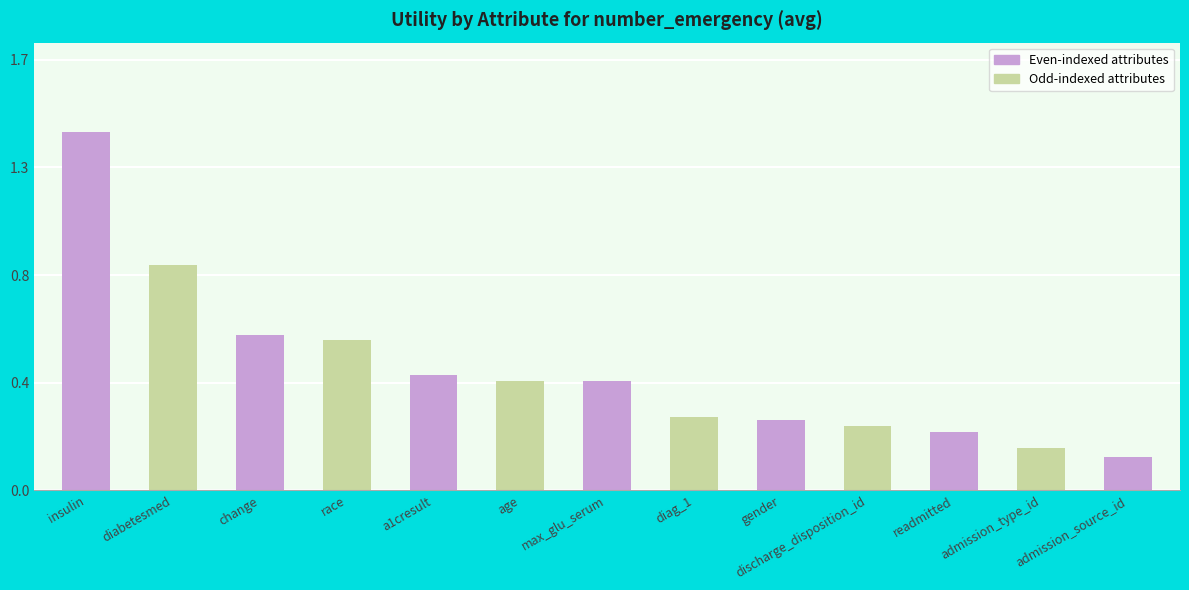

What is the smallest value displayed?

0.1